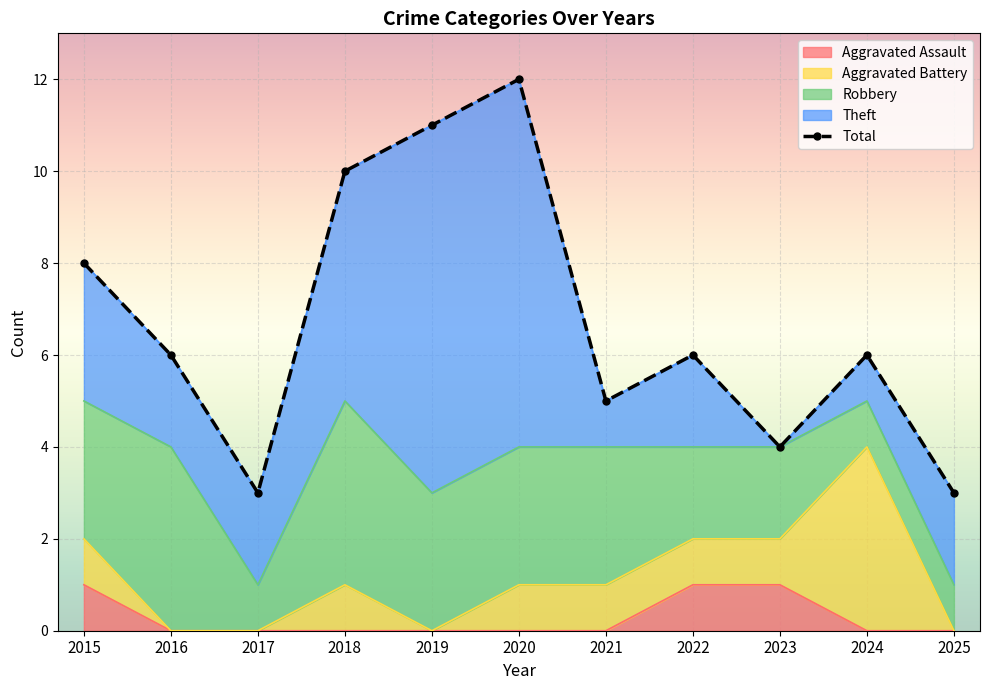

Is it true that Robbery equals 1 at 2024?

True